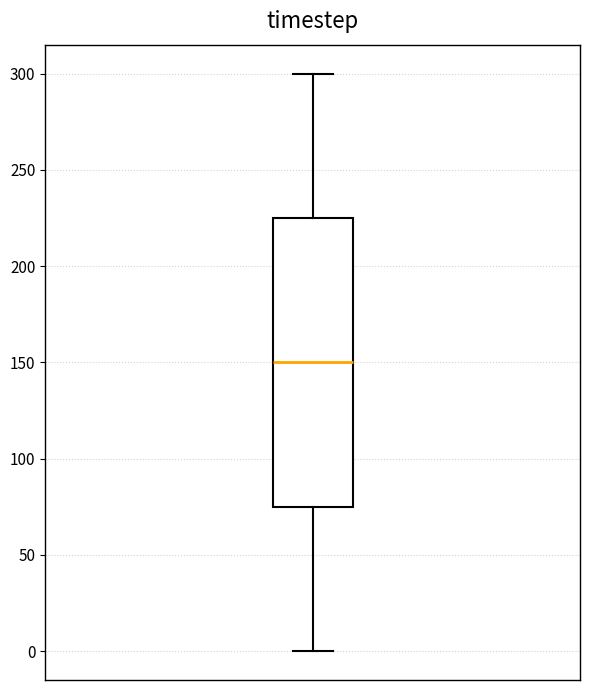

Read this box plot against the y-axis: the position of the median line, the range covered by the box, and the ends of both whiskers. The values are not printed on the chart, so give them approximately, as read against the axis.

median 150, box 75 to 225, whiskers 0 to 300